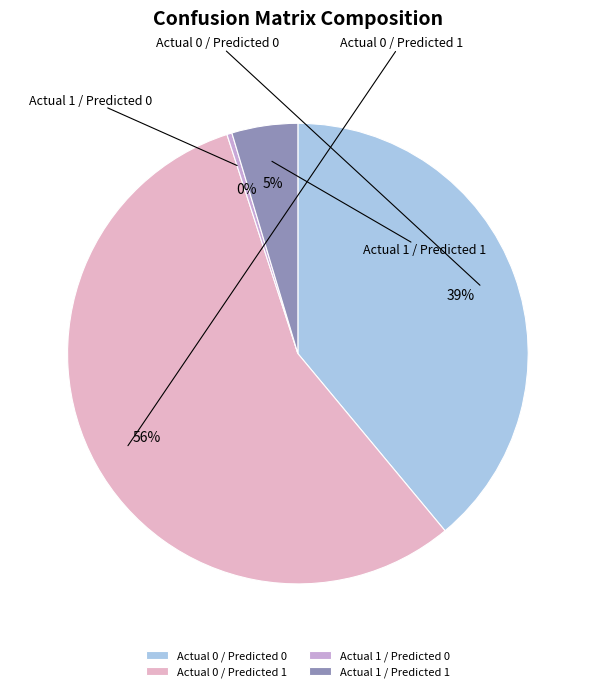

Is there any slice that represents more than half of the pie?

Yes